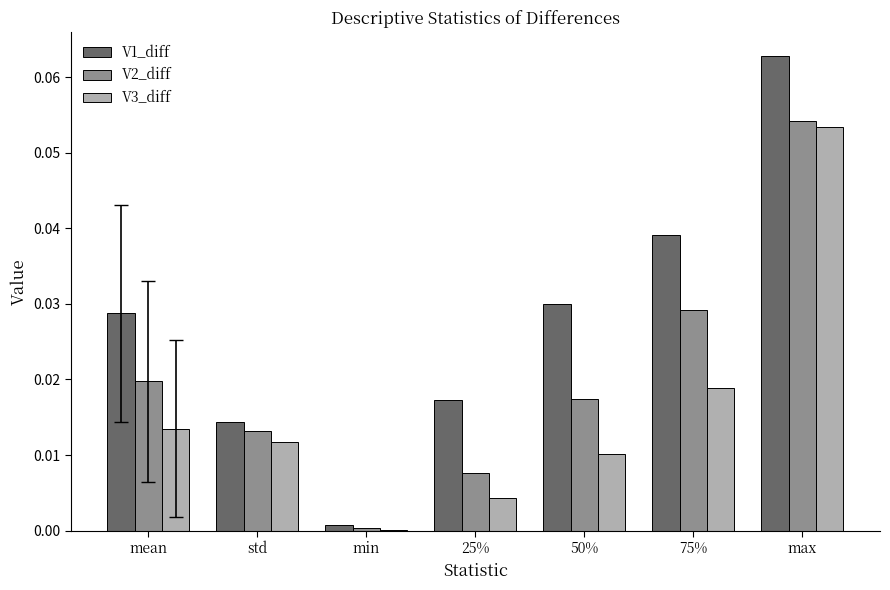

At which label does V1_diff reach its peak?

max